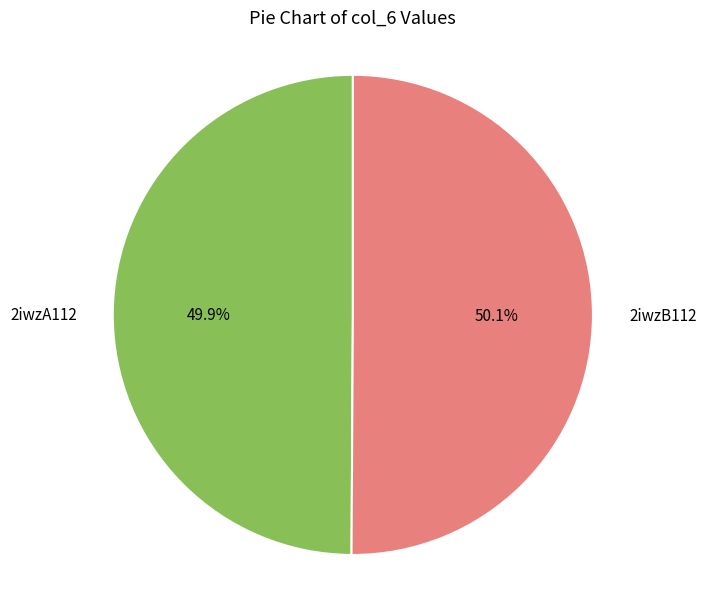

The 2iwzB112 slice represents 50% of the pie. True or false?

True